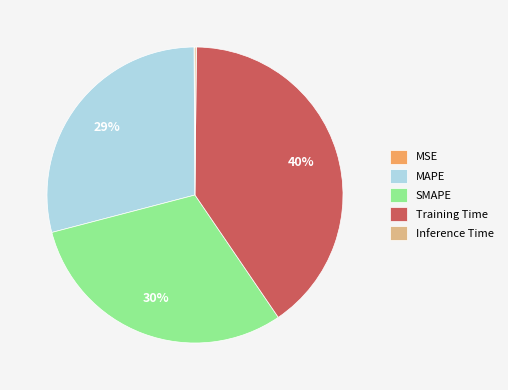

Which slice is the largest?

Training Time